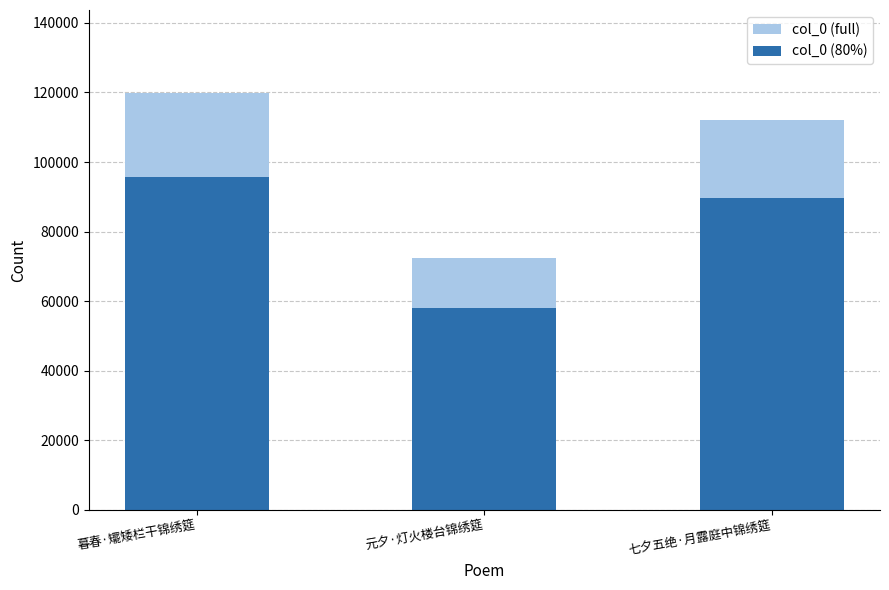

The value of col_0 (full) at 暮春·矲矮栏干锦绣筵 is 119751.0. True or false?

True